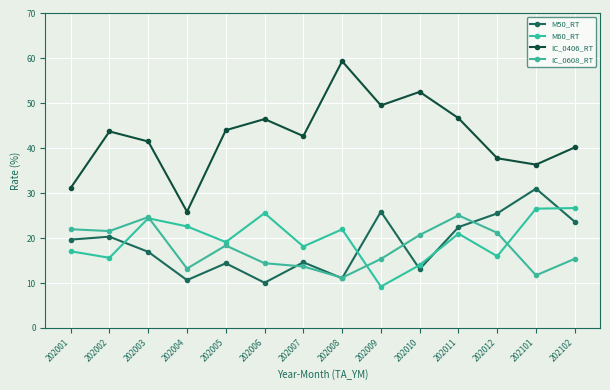

What are all the series names shown in the legend?

M50_RT, M60_RT, IC_0406_RT, IC_0608_RT